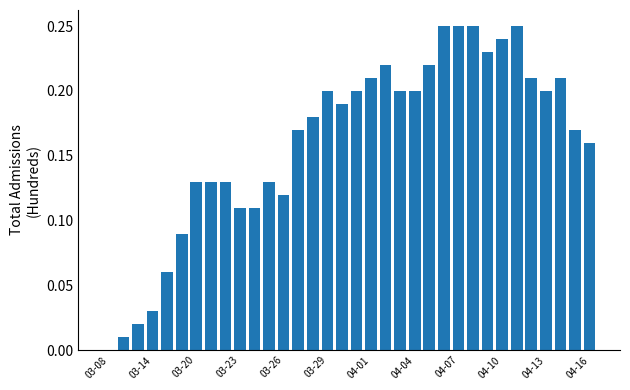

How many values exceed 0?

33